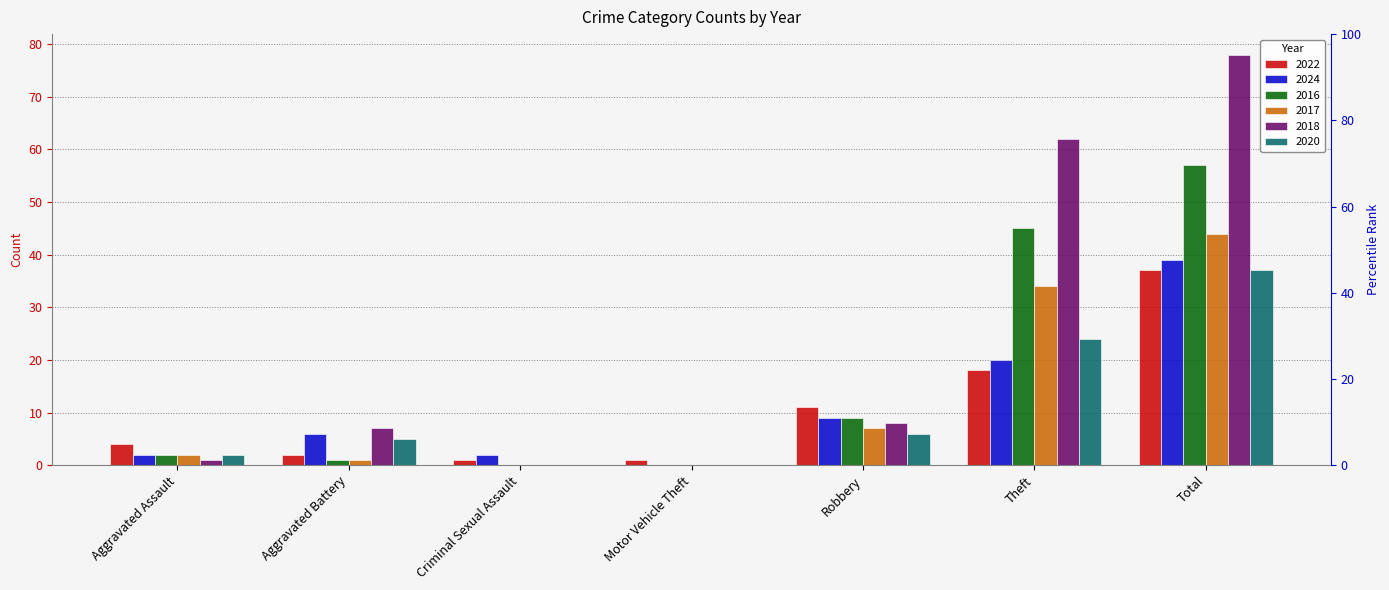

How many groups of bars are there?

7